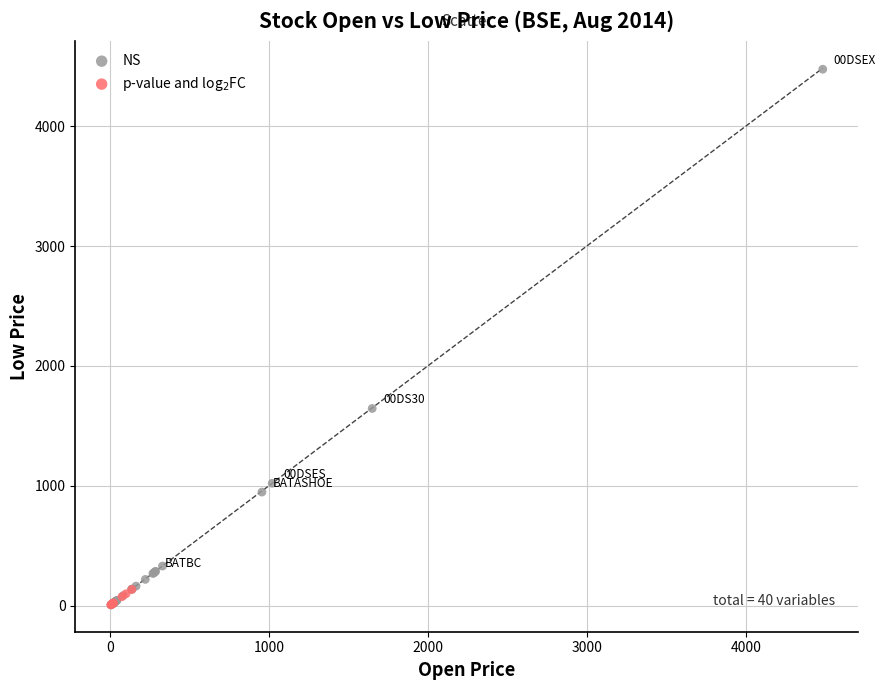

Which series reaches the maximum Y coordinate?

NS